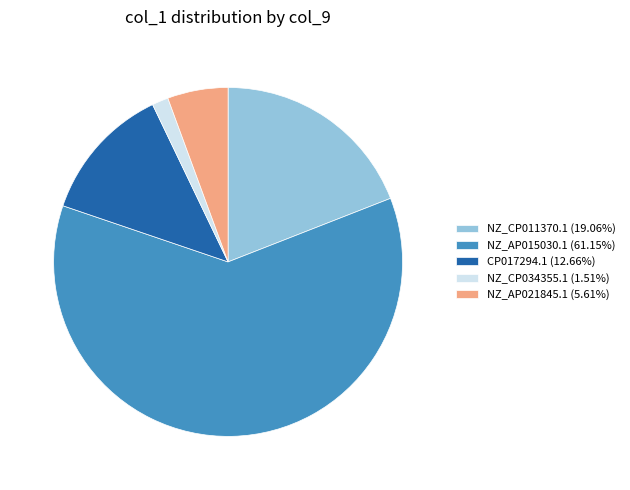

Is CP017294.1 (12.66%) the majority of the pie?

No